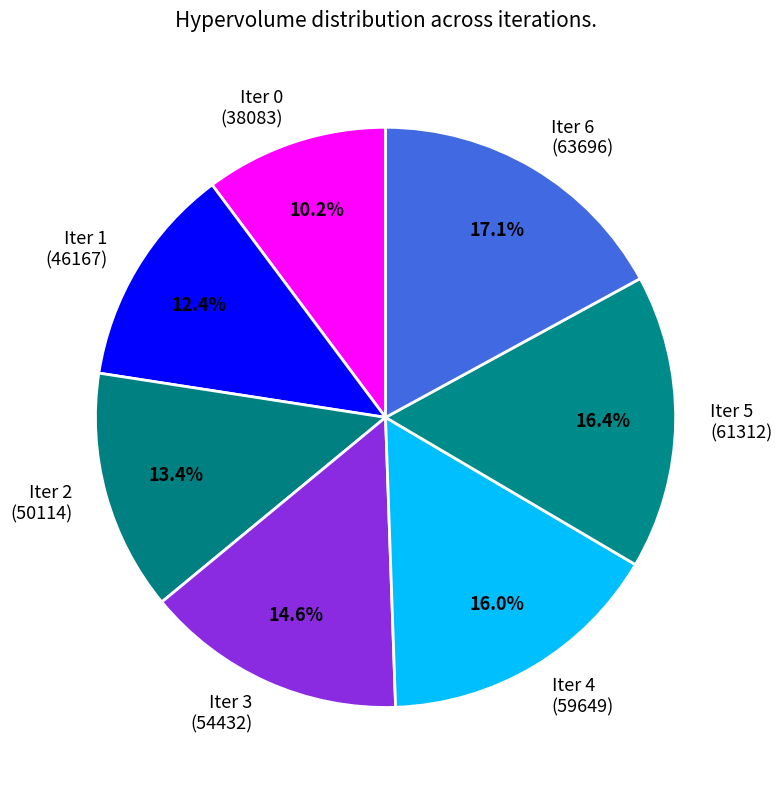

Is there any slice that represents more than half of the pie?

No